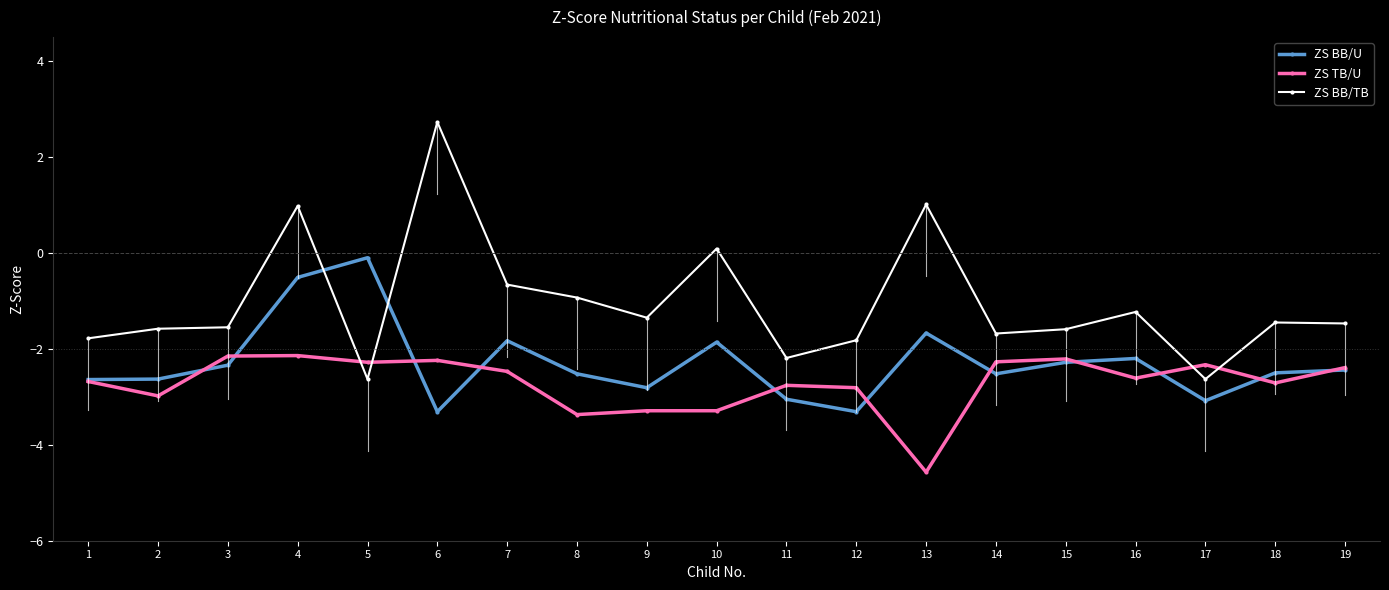

True or false: ZS TB/U has a value of -2.7 at 1.

True